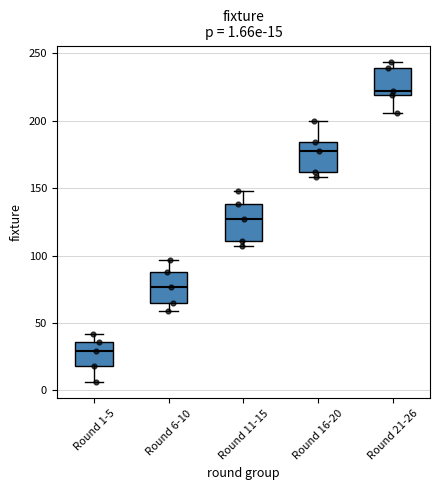

Which box has the lowest median line?

Round 1-5